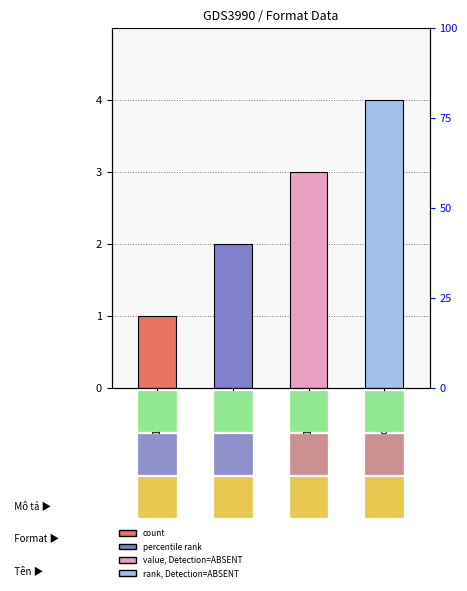

Which category has the lowest value across all series?

123456